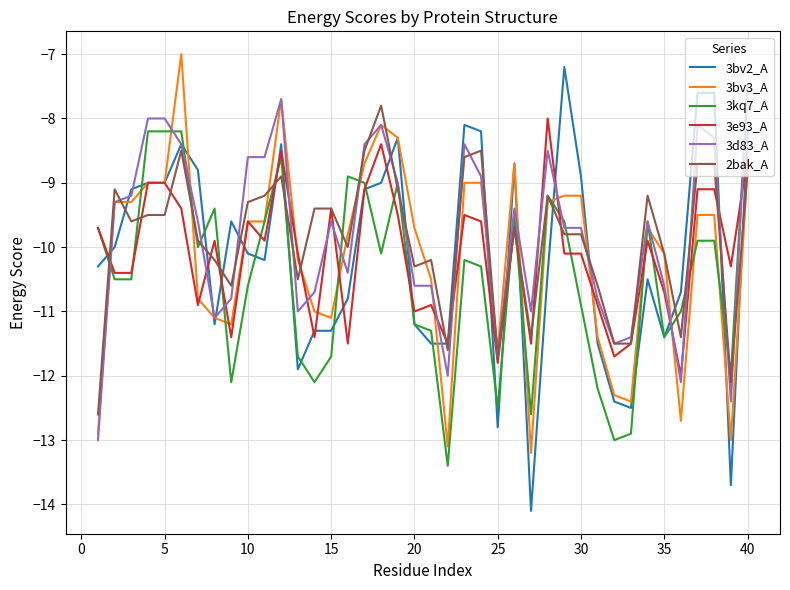

What is the smallest value displayed?

-14.1